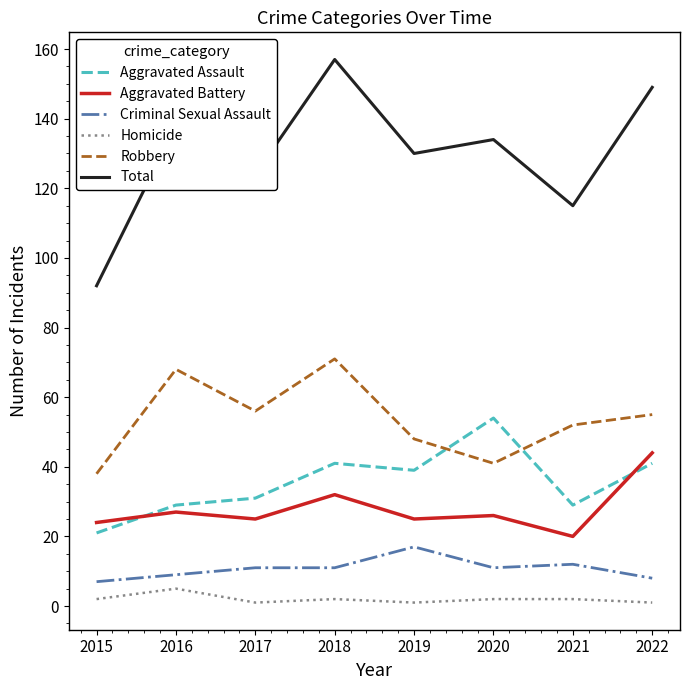

Is it true that Robbery equals 68 at 2016?

True